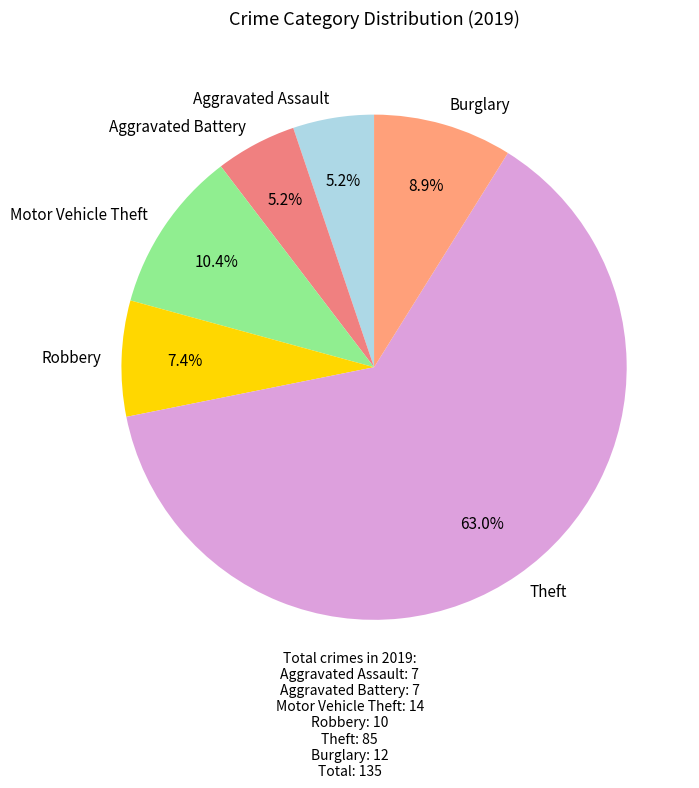

Is it true that Motor Vehicle Theft is 5% of the pie?

False